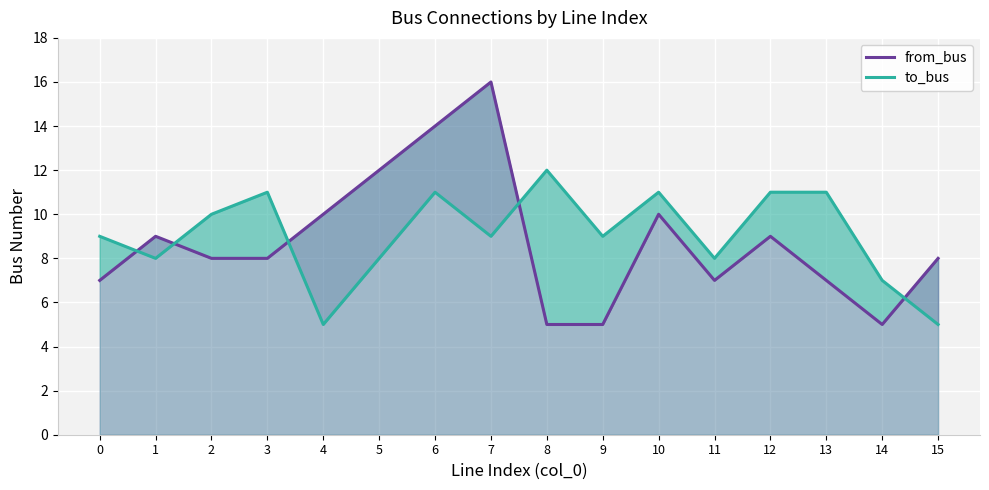

The value of from_bus at 1 is 9. True or false?

True